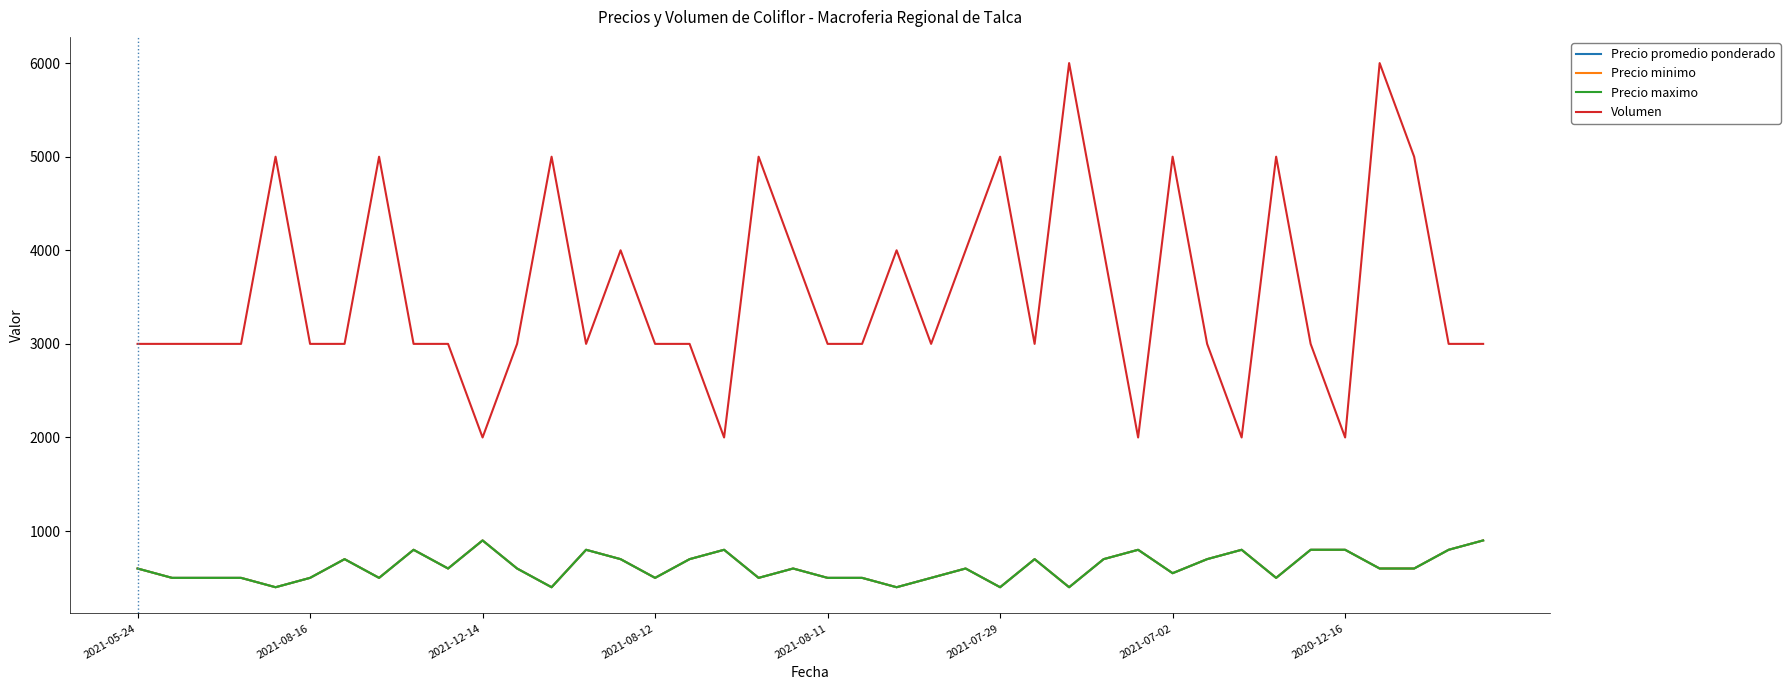

At how many categories does at least one series exceed 1736?

40